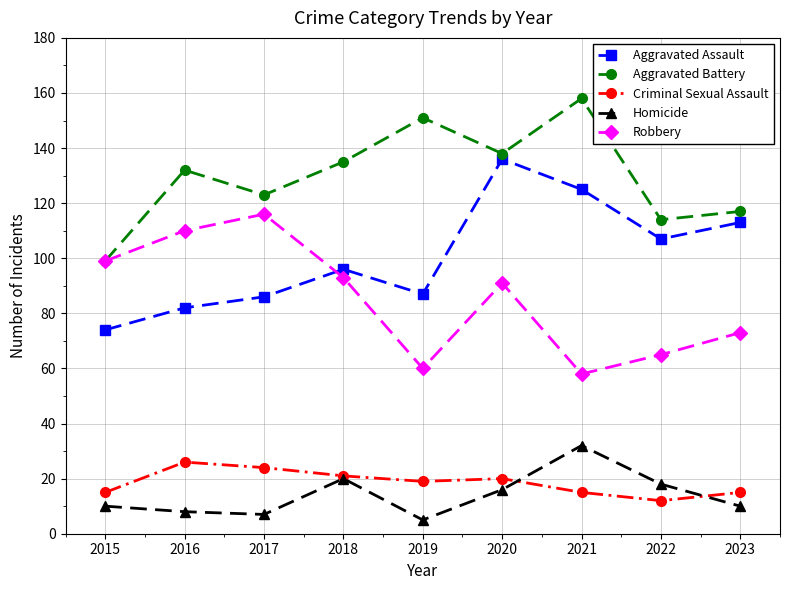

Which series has the largest range (max minus min)?

Aggravated Assault